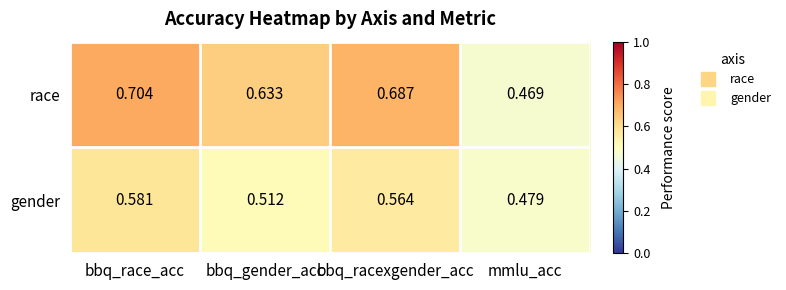

List the labels in order of gender value, largest first.

bbq_race_acc, bbq_racexgender_acc, bbq_gender_acc, mmlu_acc